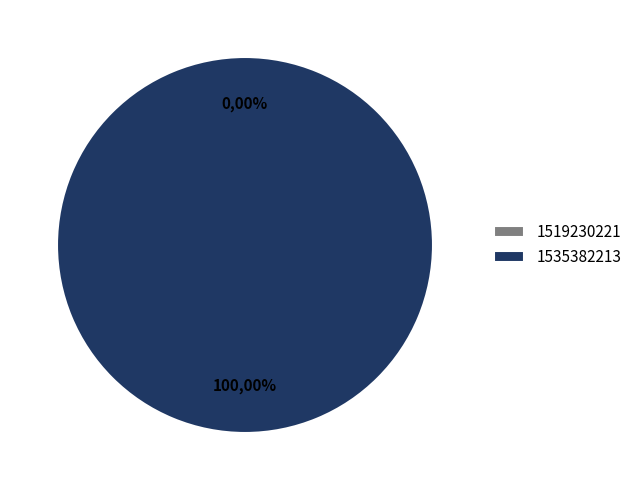

Which slice is the largest?

1535382213